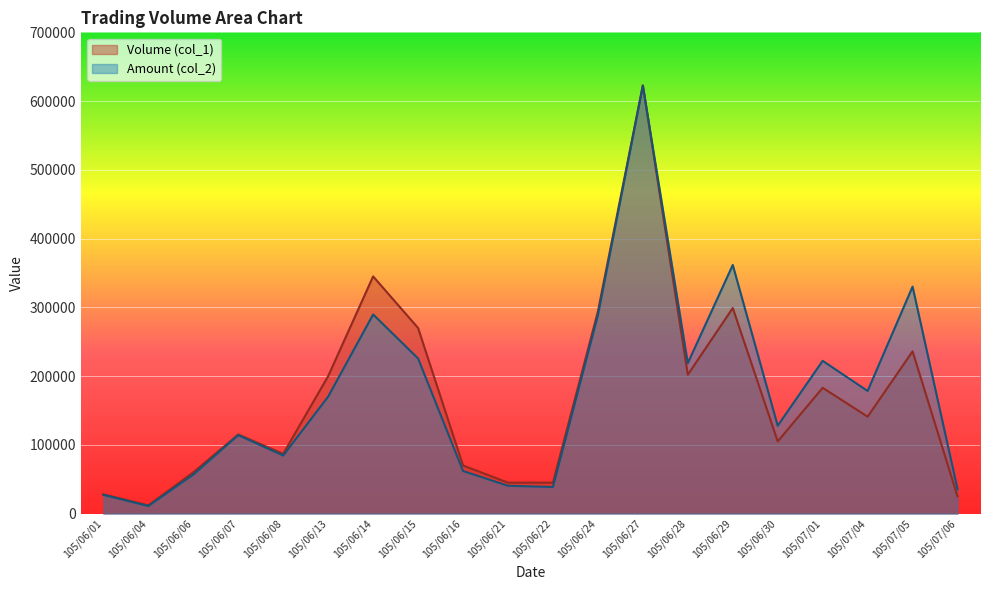

Where does the Volume (col_1) series first go above 141000?

105/06/13